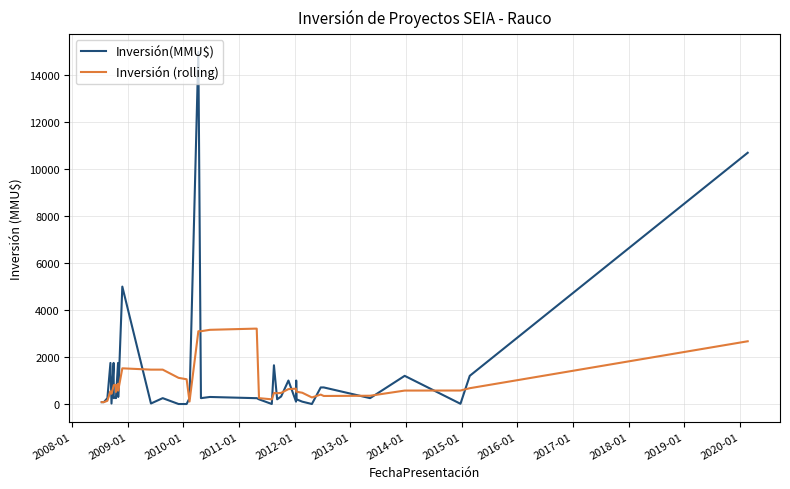

Rank the series by their average value, from lowest to highest.

Inversión (rolling), Inversión(MMU$)